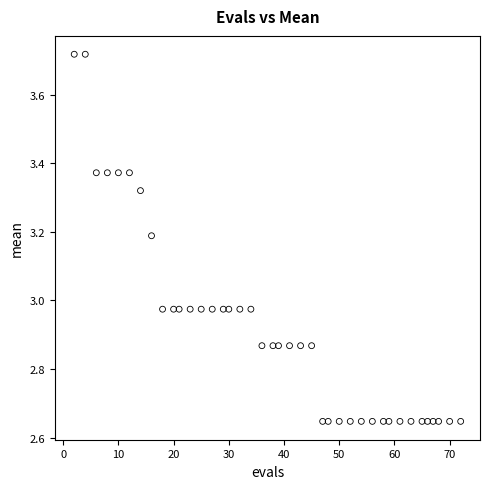

What is the range of Y values (max minus min)?

1.1